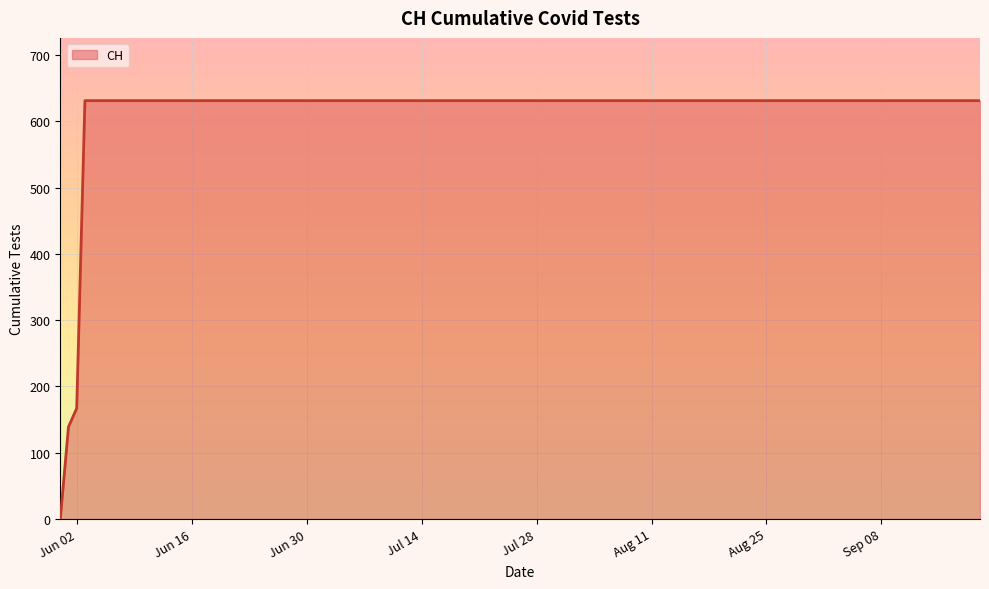

What is the greatest value displayed?

631